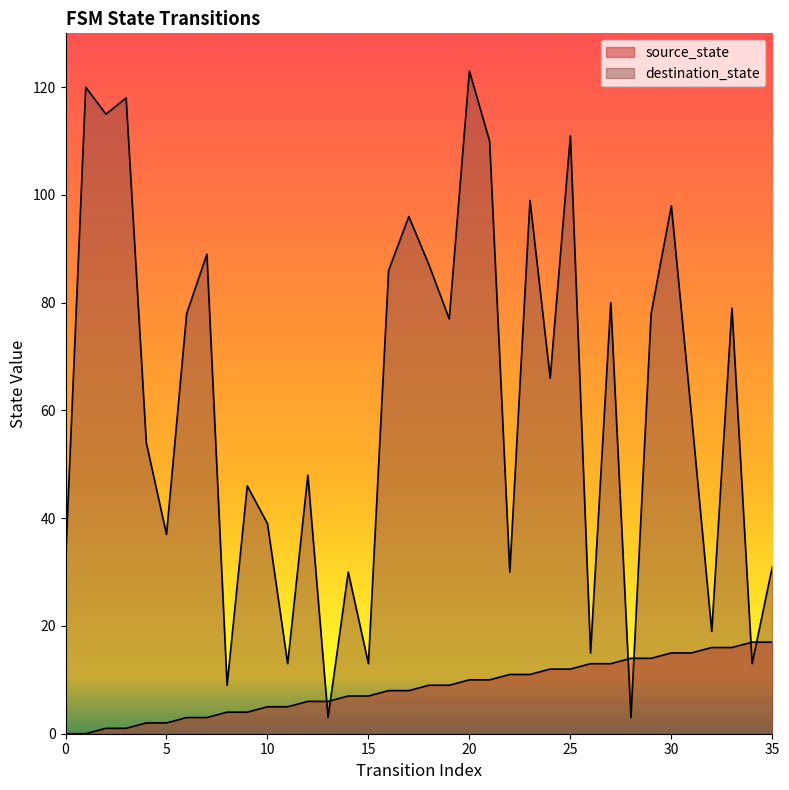

Which series has the largest range (max minus min)?

destination_state